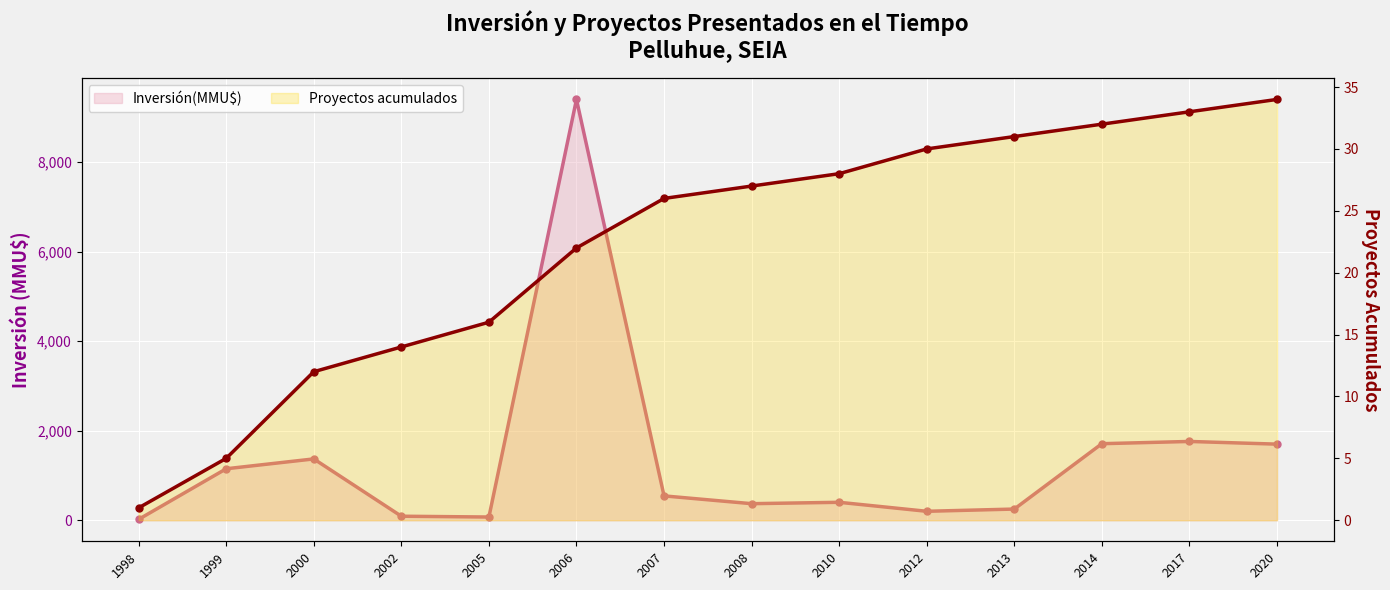

True or false: Inversión(MMU$) has a value of 19 at 2002.

False